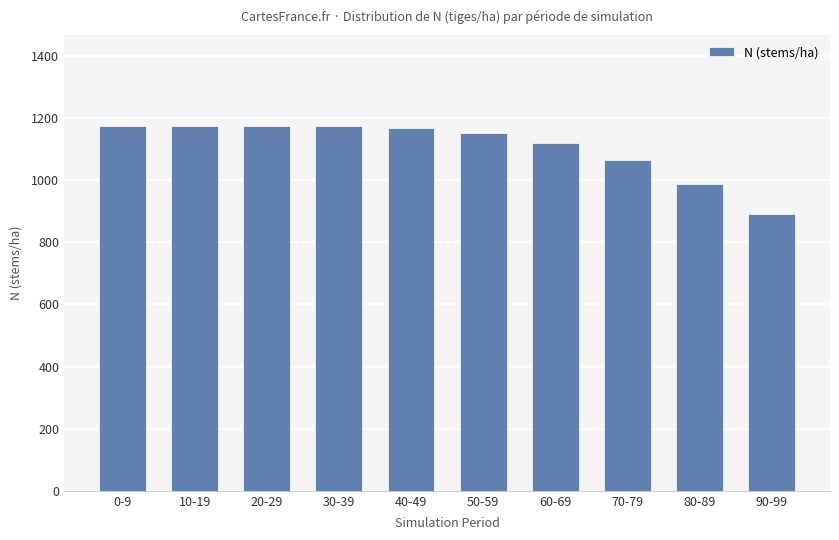

How many data points does each series have?

10